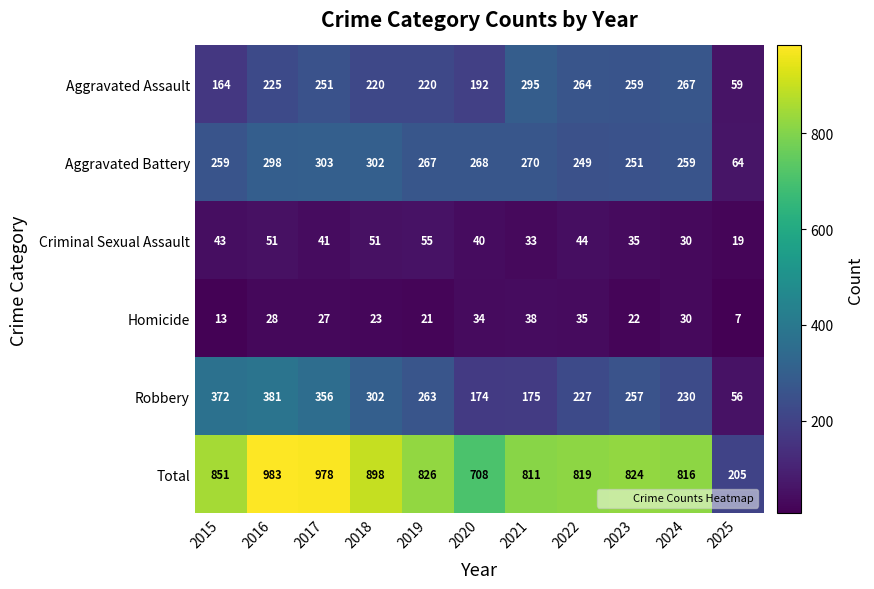

How many distinct data groups are displayed?

6